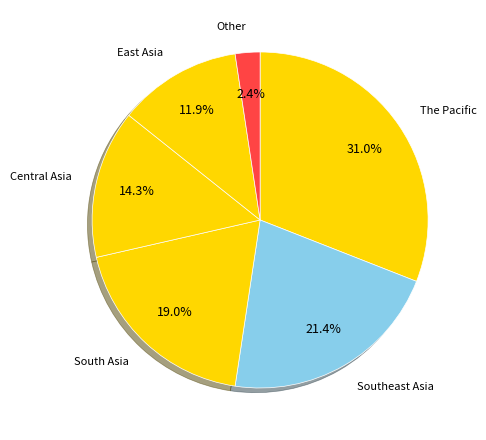

Which category has the smallest portion of the pie?

Other